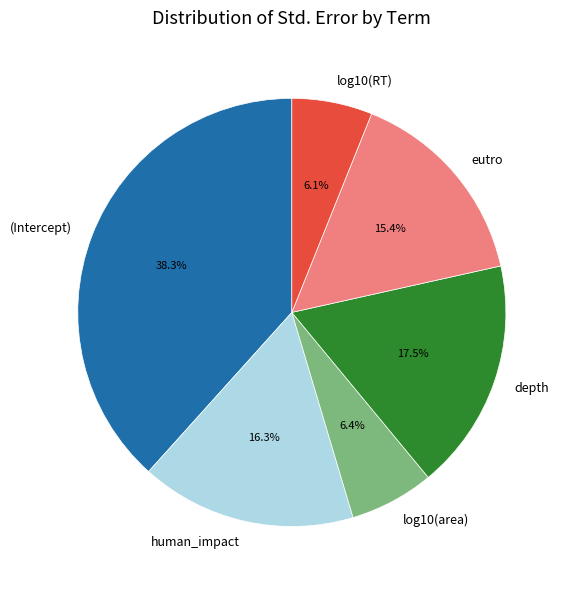

Between human_impact and log10(area), which is larger?

human_impact